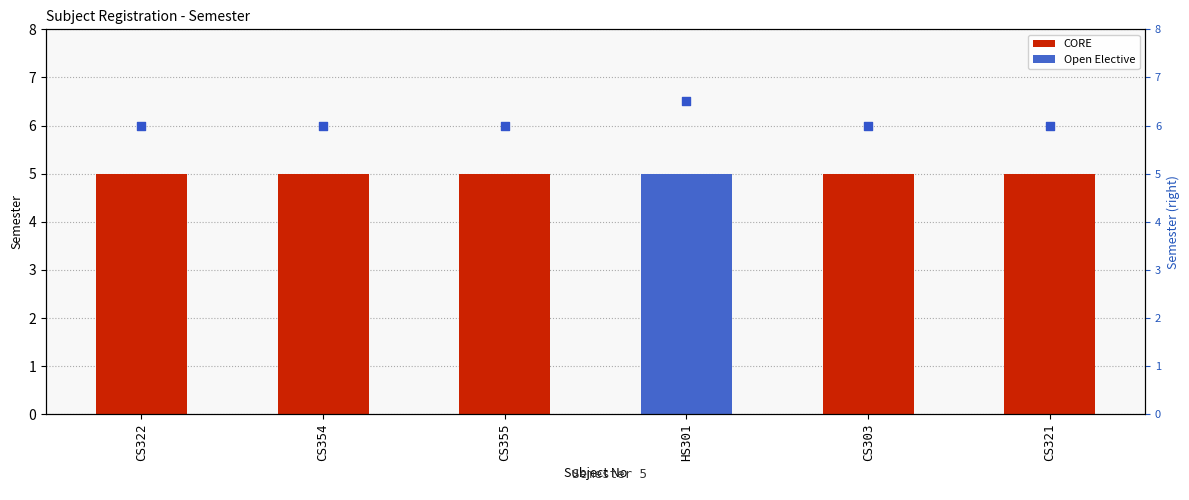

Which series reaches the minimum Y coordinate?

register_sem